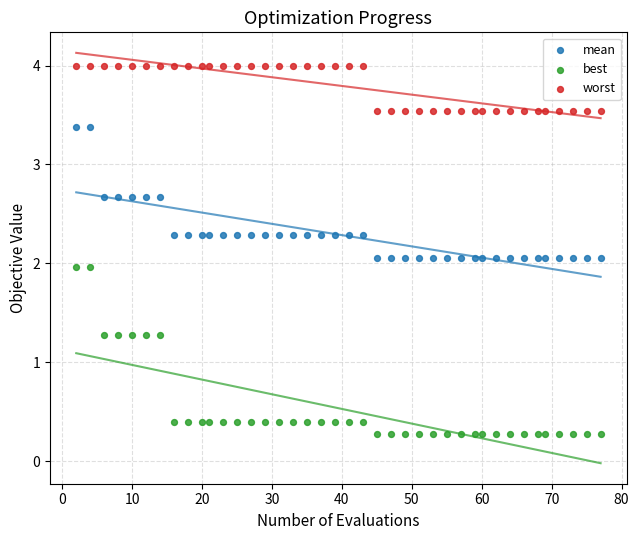

Across all data points, what is the range of Y values (max minus min)?

3.7